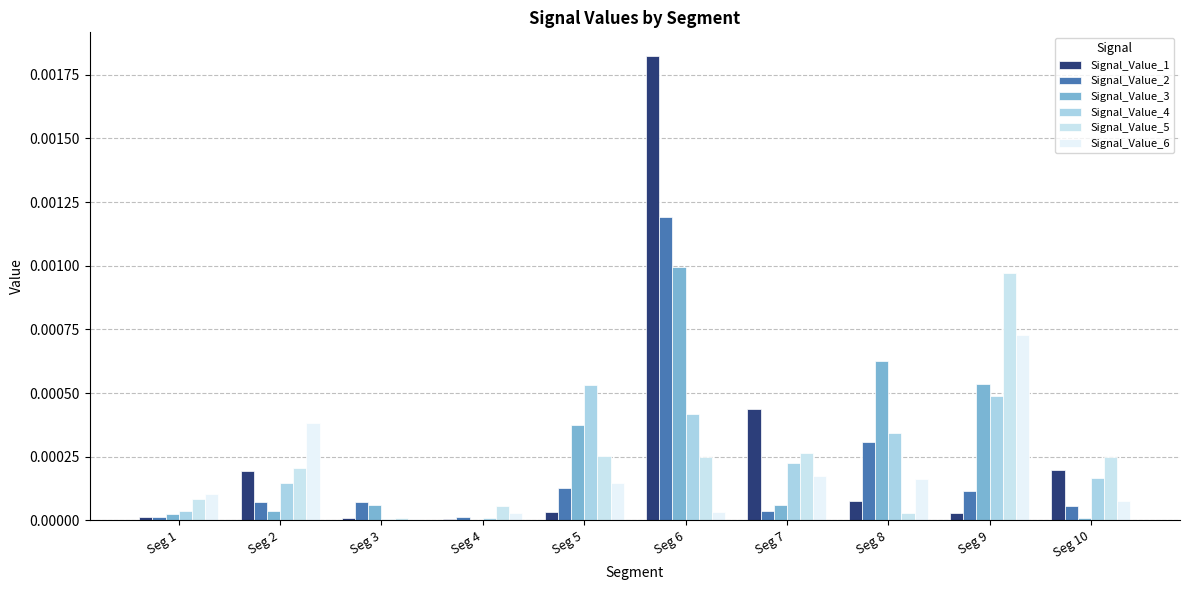

Is the value of Signal_Value_5 at Seg 5 greater than the value of Signal_Value_1 at Seg 4?

Yes